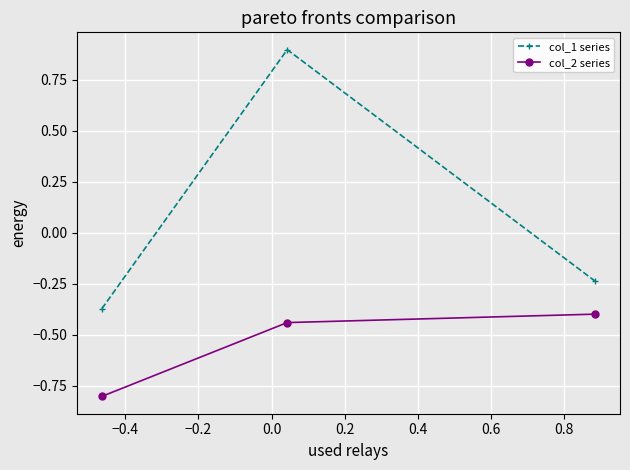

What are all the series names shown in the legend?

col_1 series, col_2 series